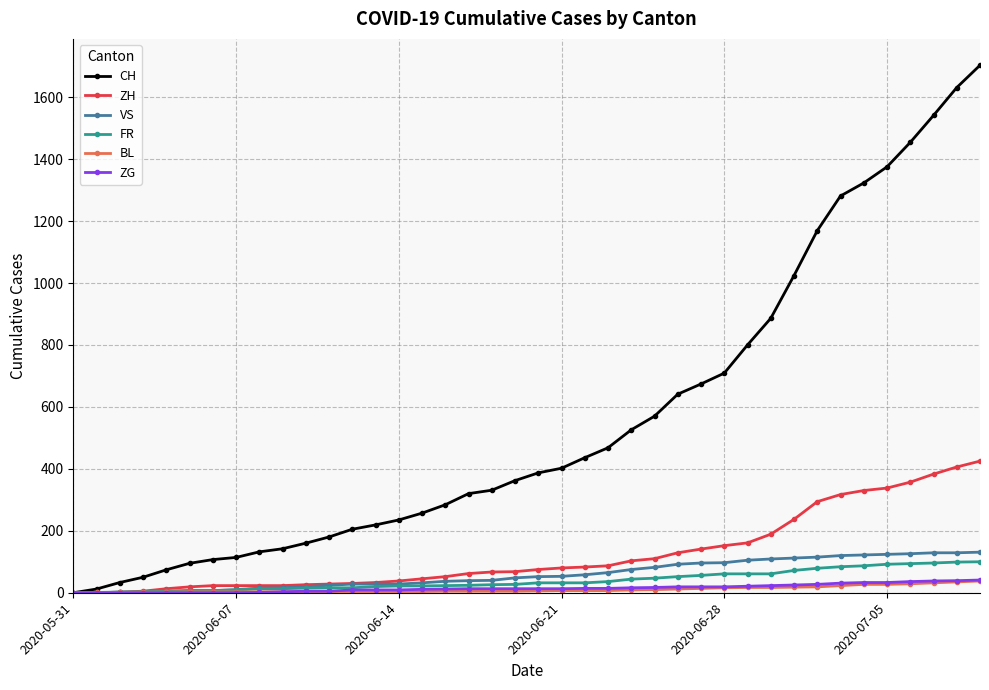

What is the greatest value displayed?

1703